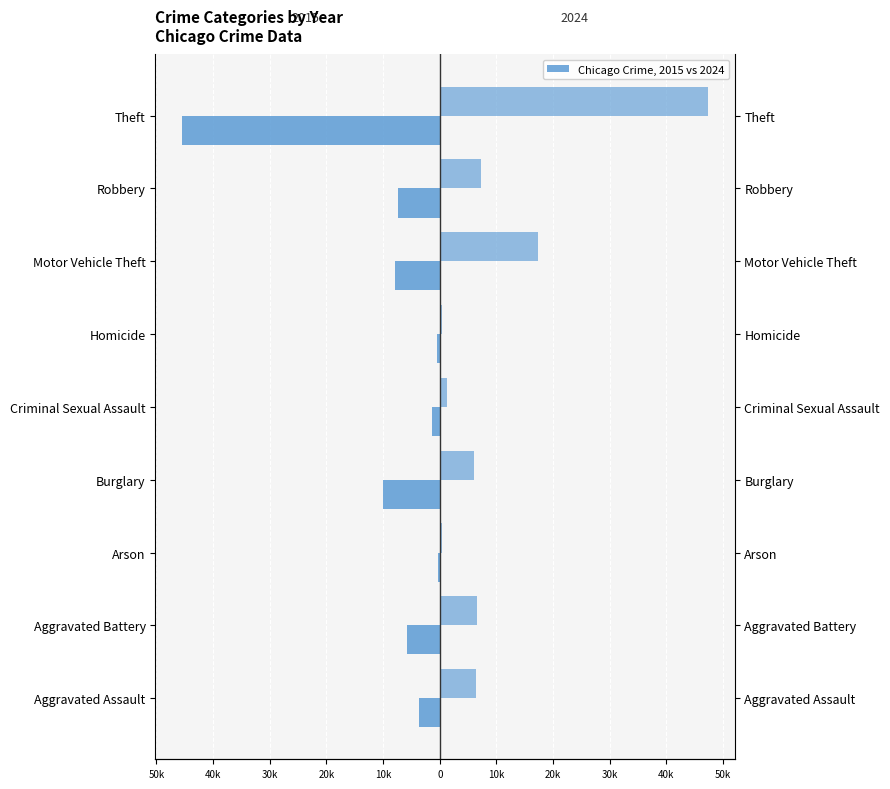

How many distinct data groups are displayed?

2